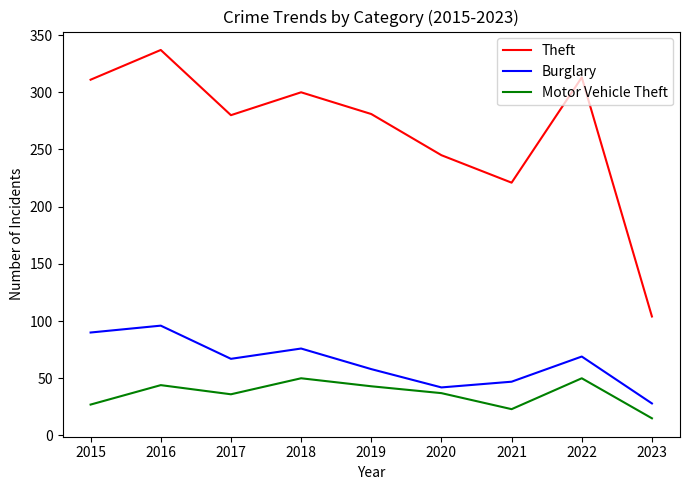

What is the difference between the highest and lowest values at 2016?

293